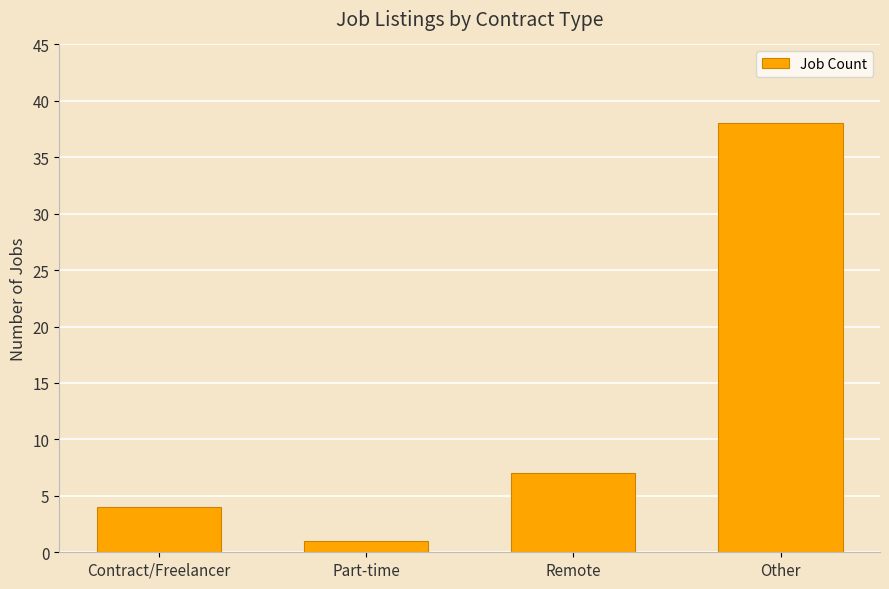

List the labels in order of value, smallest first.

Part-time, Contract/Freelancer, Remote, Other